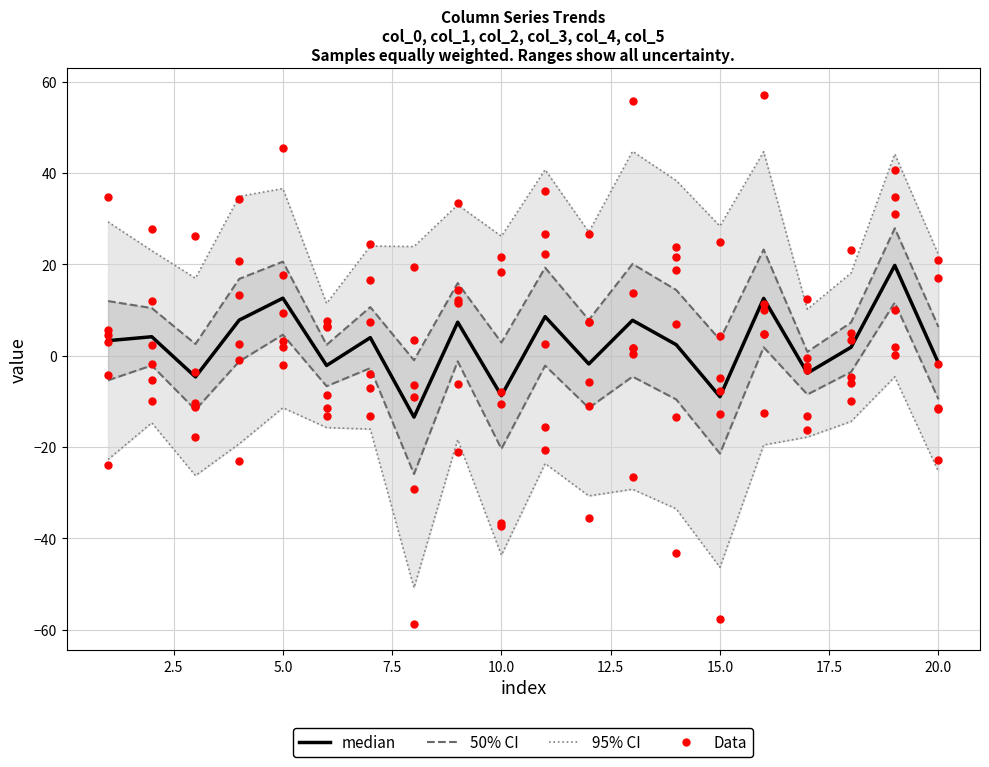

Which series has the widest spread of Y values?

95% CI